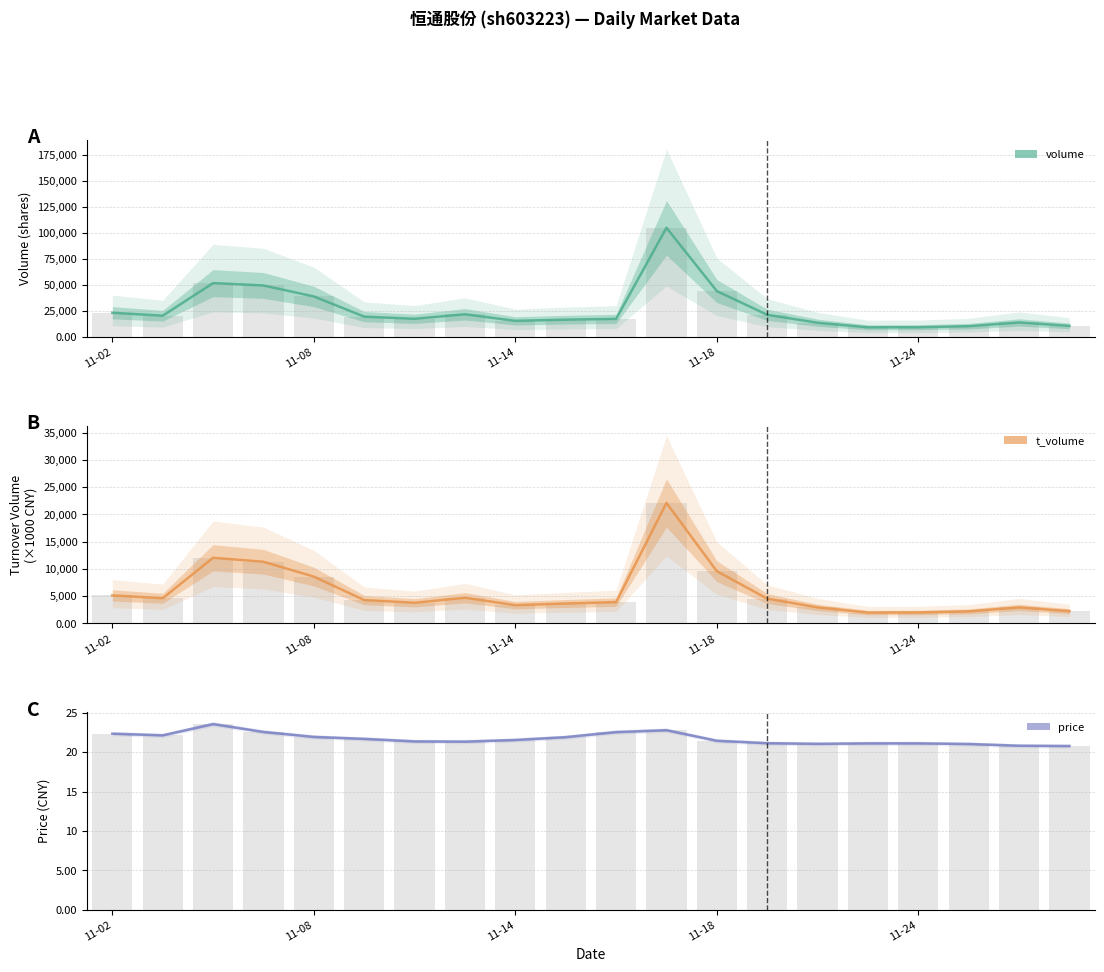

What is the value of the volume bar at the 4th from the left?

49713.0